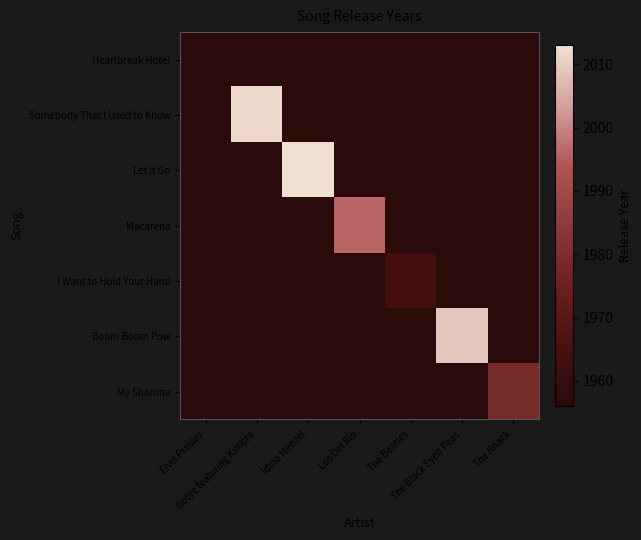

List the series in order of their peak value, lowest first.

Heartbreak Hotel, I Want to Hold Your Hand, My Sharona, Macarena, Boom Boom Pow, Somebody That I Used to Know, Let it Go